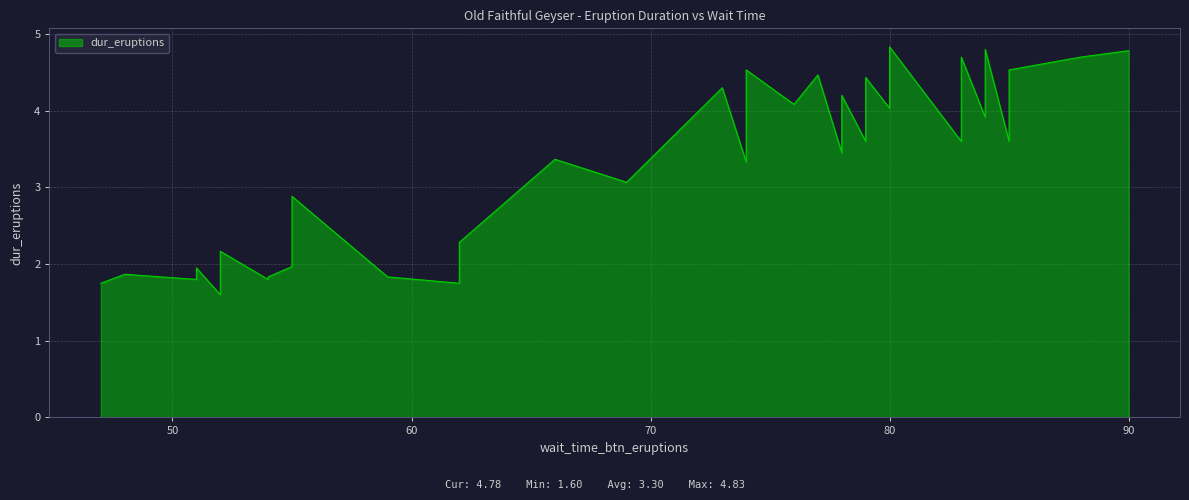

At which label is the value closest to 3?

69